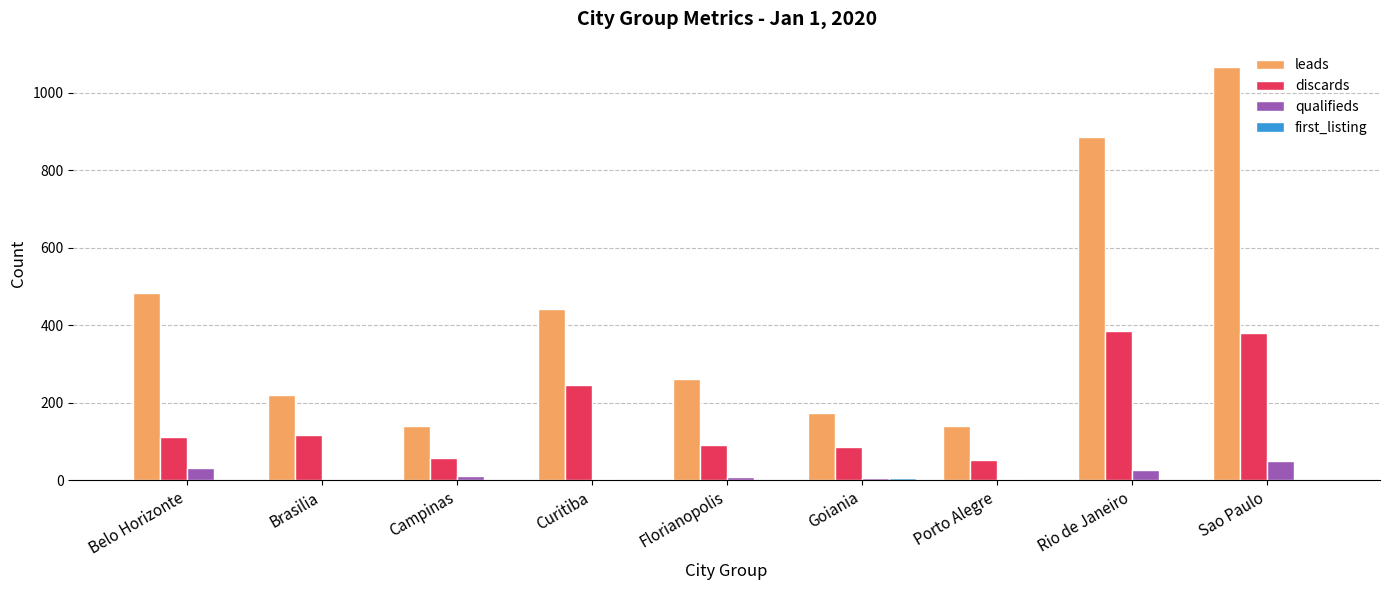

At which category is the sum across all series the highest?

Sao Paulo